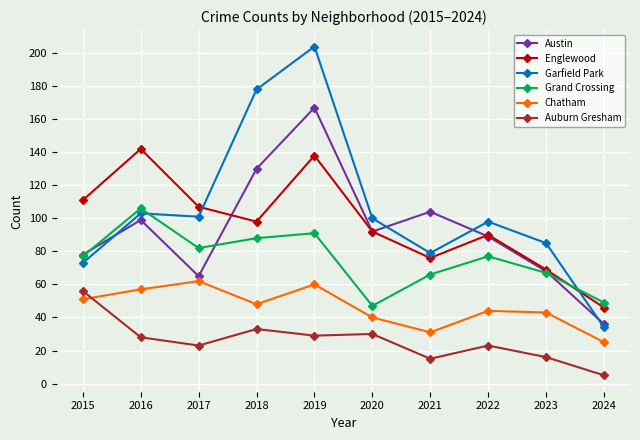

Where is the first local minimum for Austin?

2017